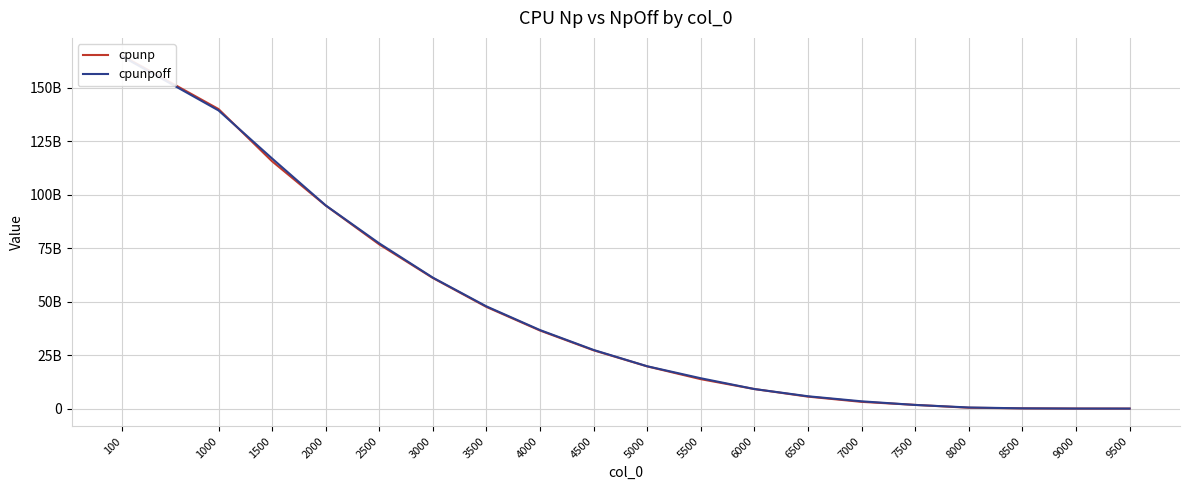

Which series has the widest spread of values?

cpunp